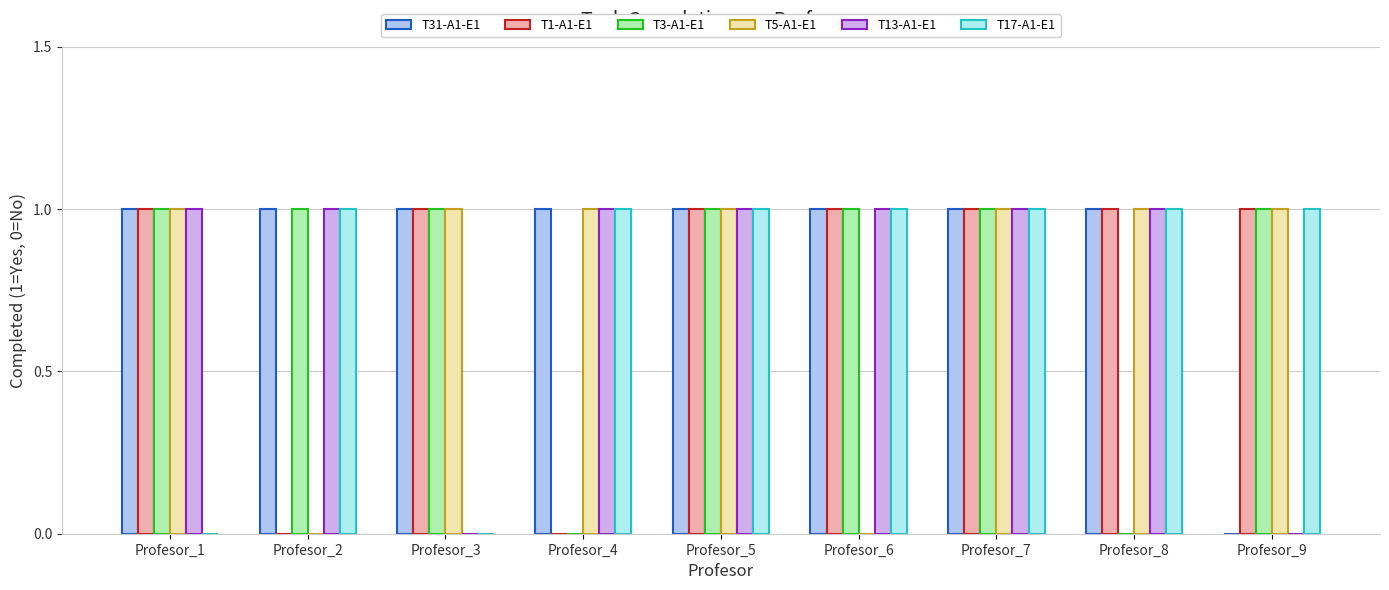

True or false: T3-A1-E1 has a value of 0 at Profesor_8.

True